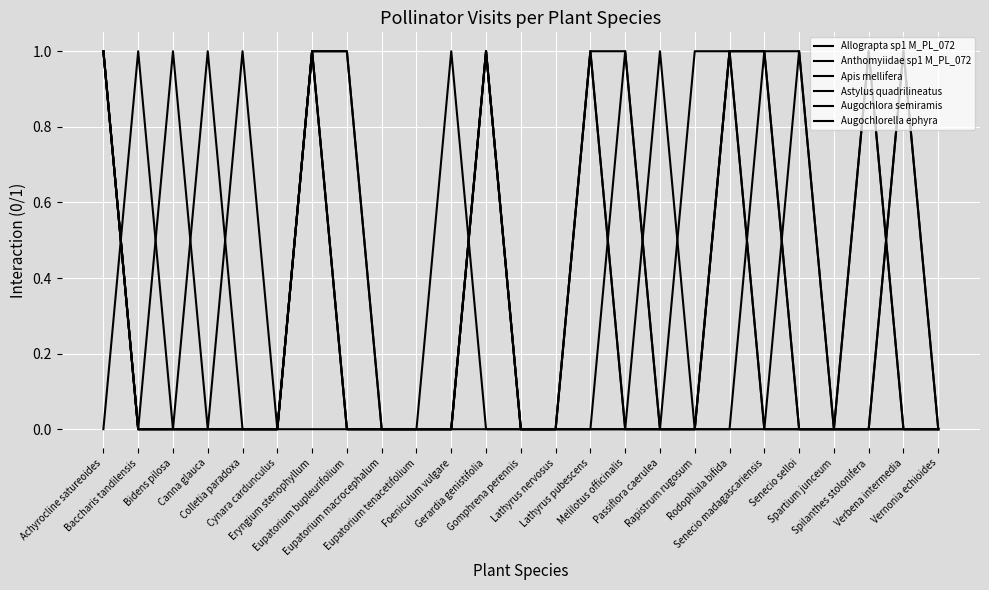

True or false: Astylus quadrilineatus has a value of 2 at Senecio selloi.

False